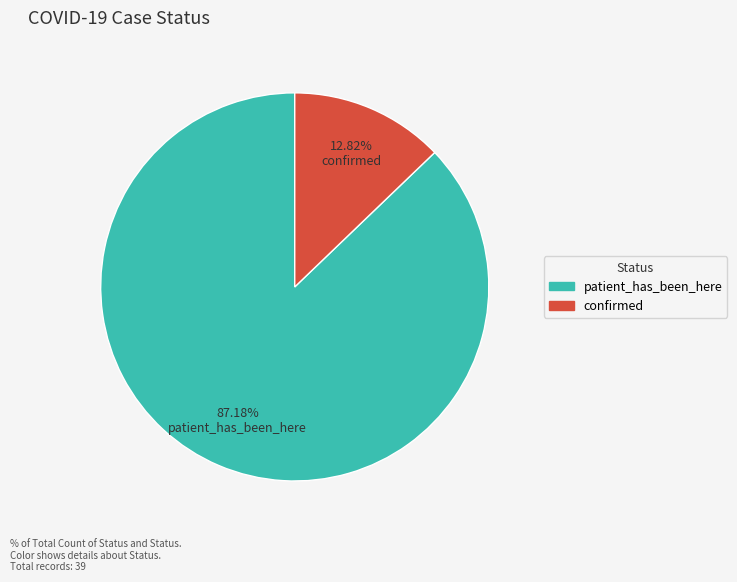

Is it true that patient_has_been_here is 99% of the pie?

False